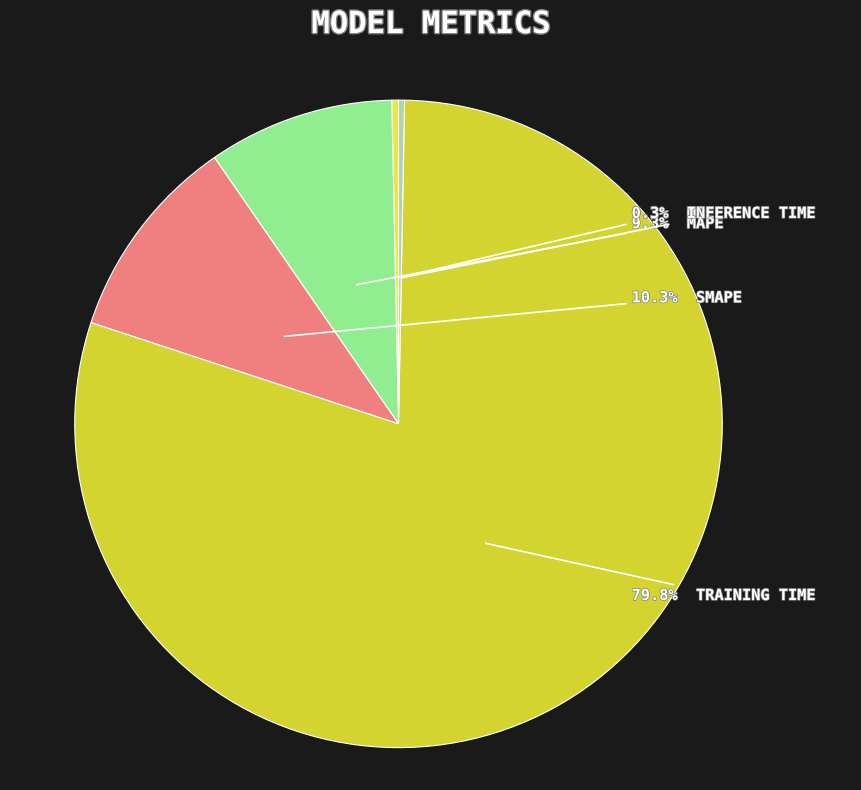

Which category has the biggest portion of the pie?

Training Time